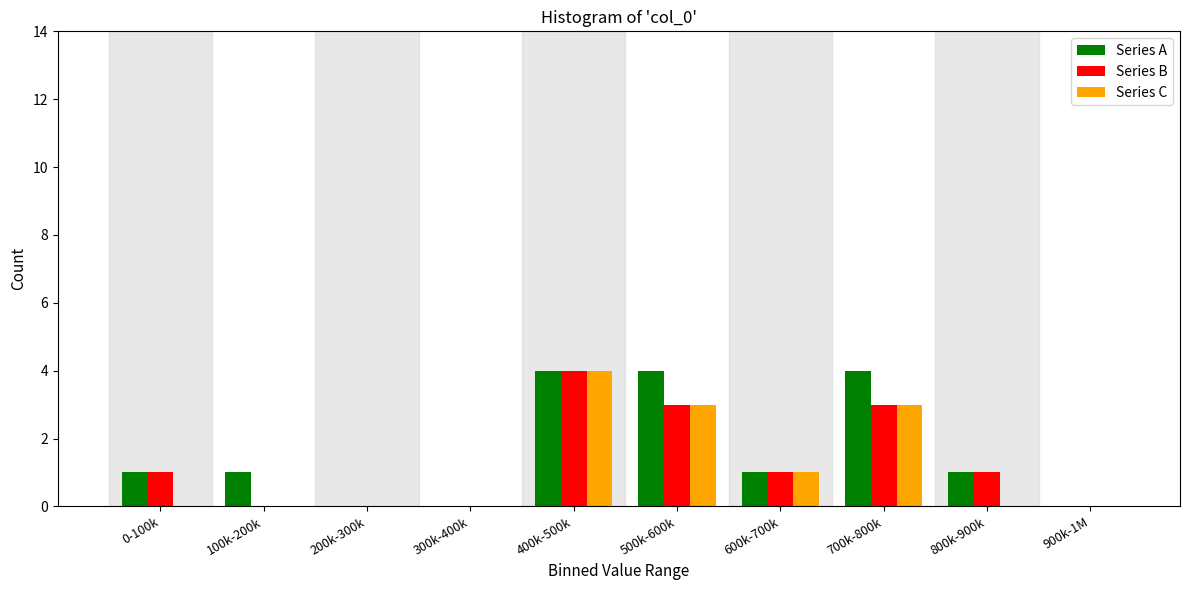

Reading left to right, extract all data points from this chart.

Series A: 0-100k=1	100k-200k=1	200k-300k=0	300k-400k=0	400k-500k=4	500k-600k=4	600k-700k=1	700k-800k=4	800k-900k=1	900k-1M=0
Series B: 0-100k=1	100k-200k=0	200k-300k=0	300k-400k=0	400k-500k=4	500k-600k=3	600k-700k=1	700k-800k=3	800k-900k=1	900k-1M=0
Series C: 0-100k=0	100k-200k=0	200k-300k=0	300k-400k=0	400k-500k=4	500k-600k=3	600k-700k=1	700k-800k=3	800k-900k=0	900k-1M=0